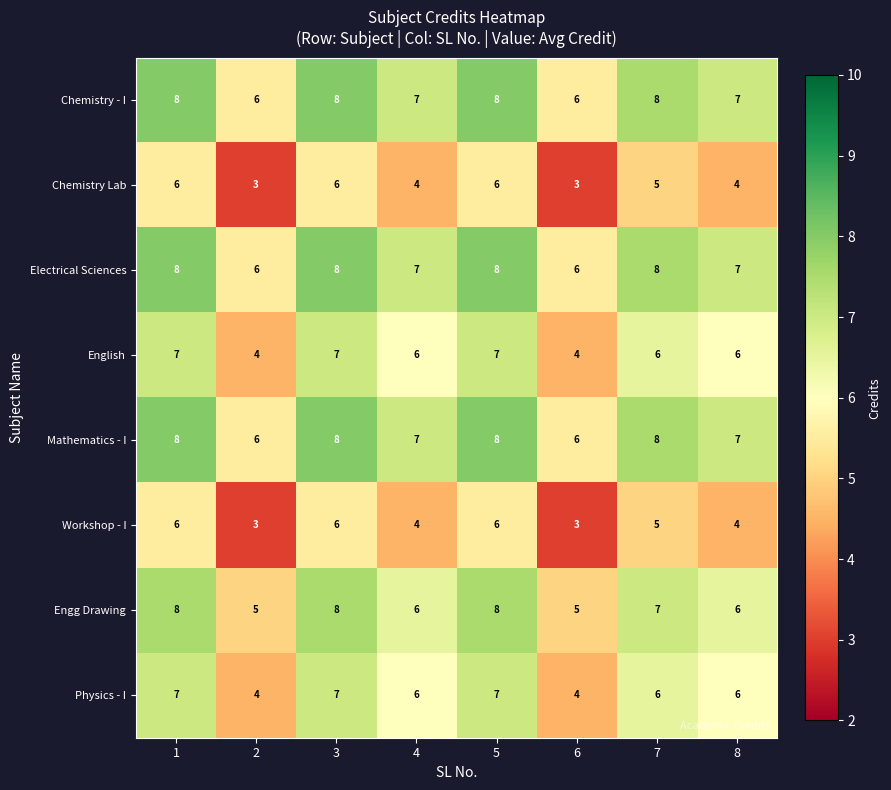

The value of Workshop - I at 8 is 2. True or false?

False